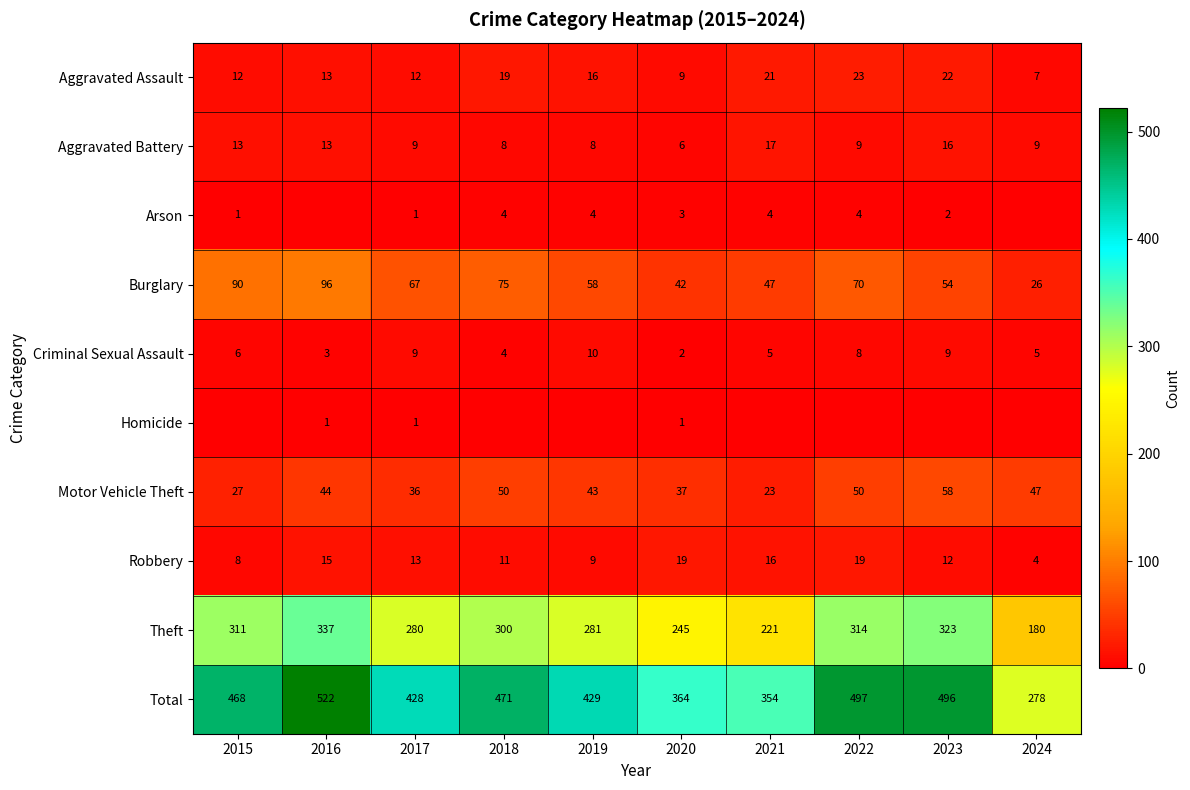

What is the average value of the Aggravated Assault series?

15